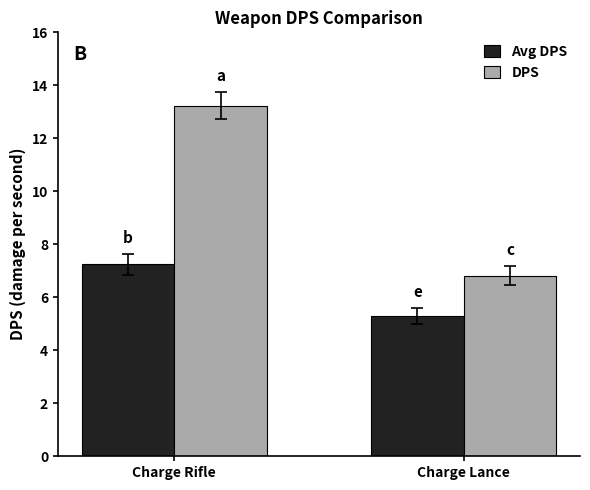

Reading left to right, list all the values displayed in this chart.

Avg DPS: 7.2	5.3
DPS: 13.2	6.8